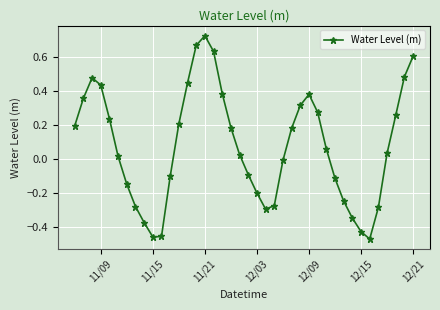

True or false: the data has more than 0 interior local peaks.

True